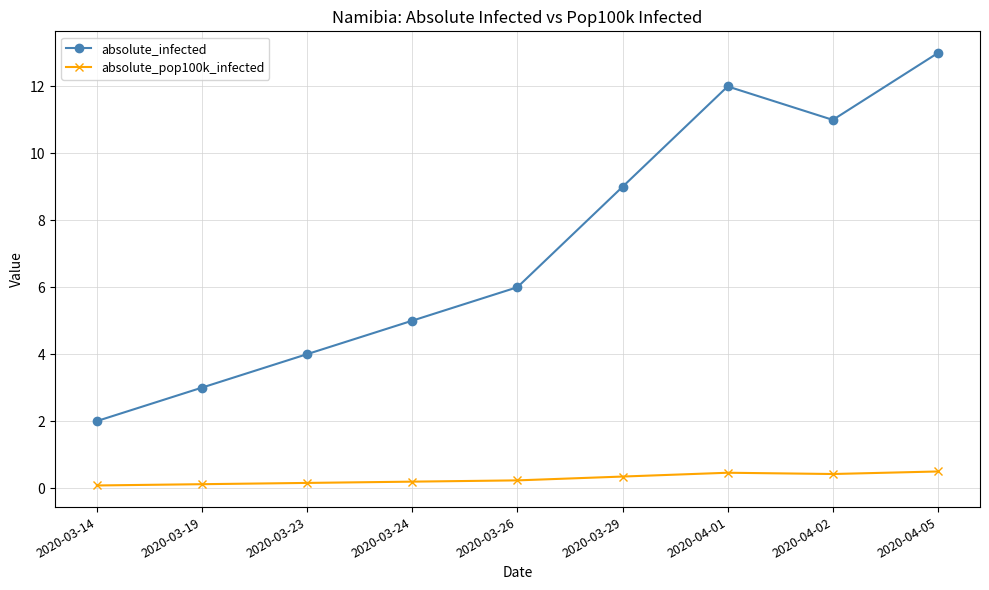

Where is the first local maximum for absolute_infected?

2020-04-01